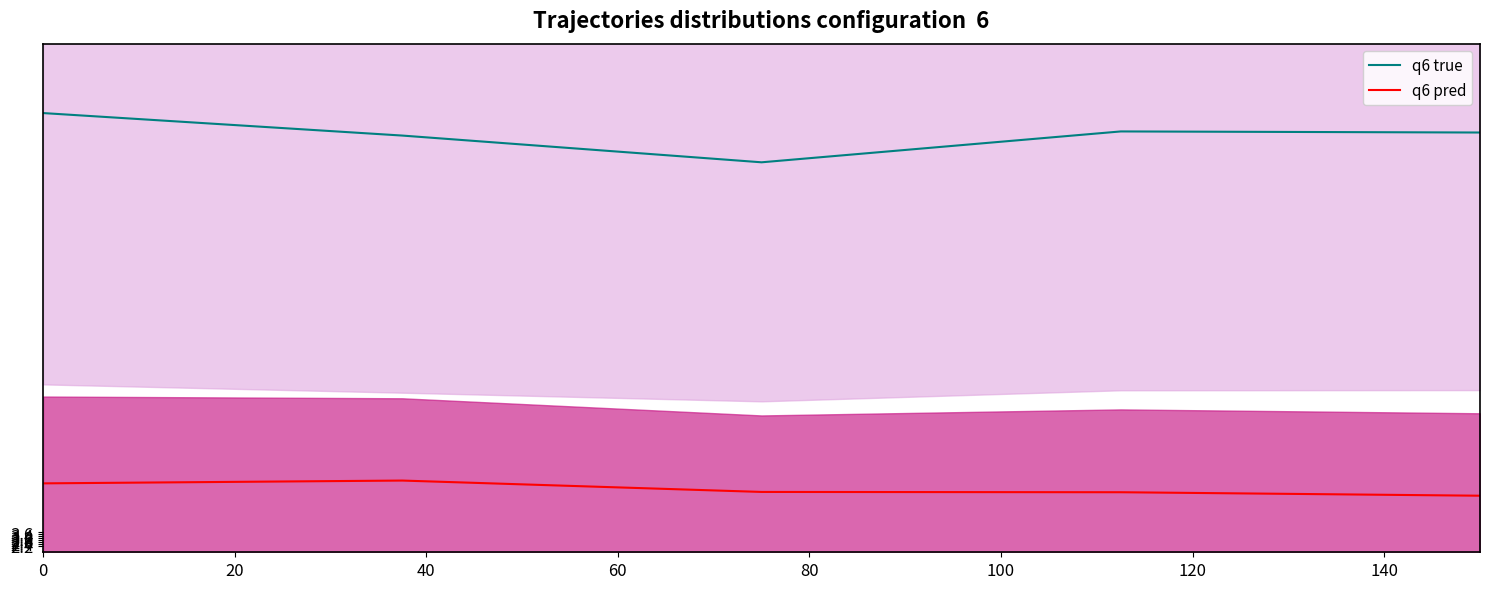

Count the number of categories in the chart.

5